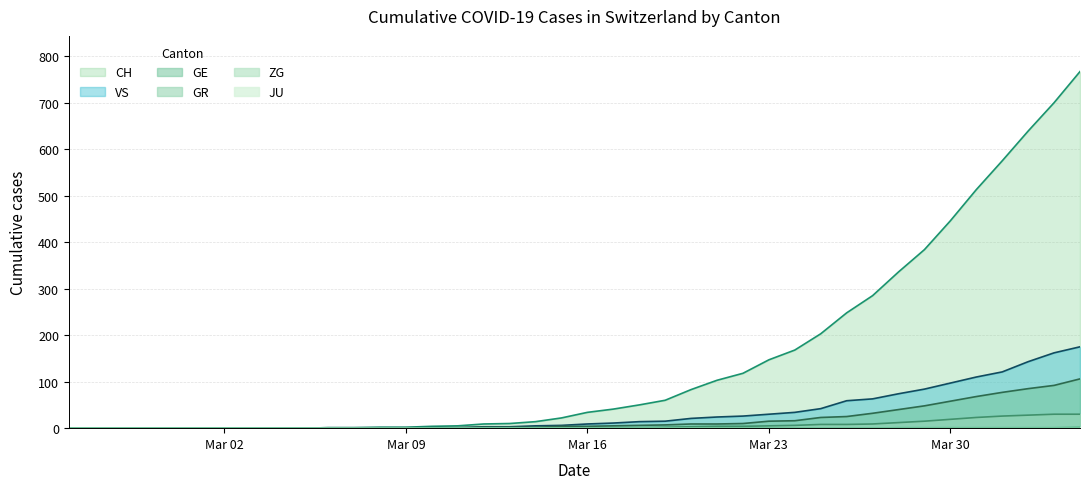

True or false: CH has a value of 446 at Mar 30.

True